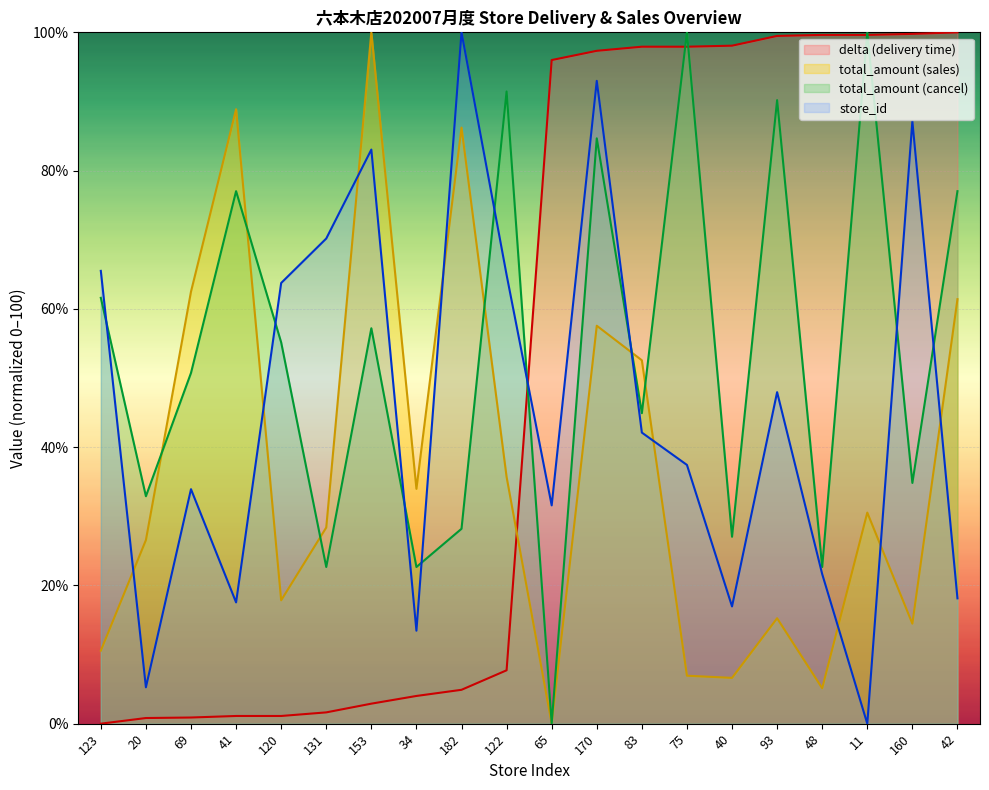

Reading left to right, list all the values displayed in this chart.

store_id: 123=65.5	20=5.3	69=33.9	41=17.5	120=63.7	131=70.2	153=83.0	34=13.5	182=100.0	122=64.9	65=31.6	170=93.0	83=42.1	75=37.4	40=17.0	93=48.0	48=21.6	11=0.0	160=87.1	42=18.1
delta: 123=0.0	20=0.8	69=0.9	41=1.1	120=1.1	131=1.6	153=2.9	34=4.0	182=4.9	122=7.7	65=96.0	170=97.3	83=97.9	75=97.9	40=98.1	93=99.5	48=99.6	11=99.6	160=99.8	42=100.0
total_amount_sales: 123=10.6	20=26.6	69=62.5	41=88.9	120=17.8	131=28.4	153=100.0	34=34.0	182=86.2	122=35.7	65=0.0	170=57.6	83=52.6	75=6.9	40=6.6	93=15.2	48=5.1	11=30.5	160=14.5	42=61.4
total_amount_cancel: 123=61.6	20=32.9	69=50.7	41=77.0	120=55.2	131=22.7	153=57.2	34=22.7	182=28.2	122=91.4	65=0.0	170=84.7	83=44.9	75=100.0	40=27.0	93=90.2	48=22.7	11=100.0	160=34.8	42=77.0